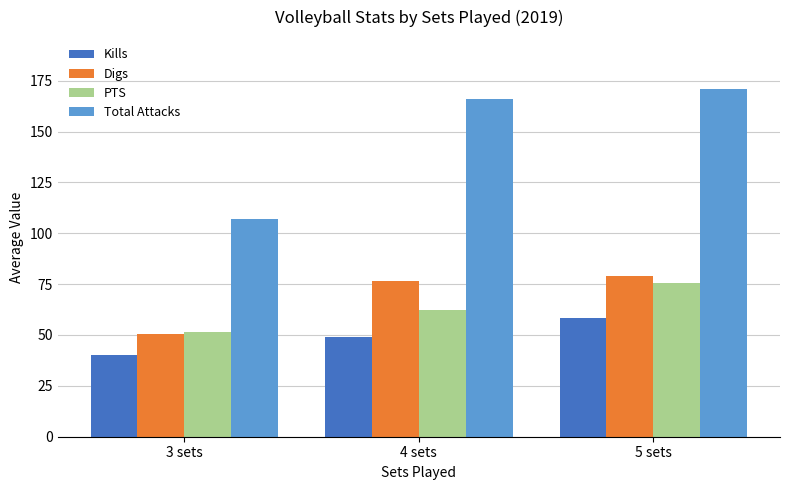

What are all the series names shown in the legend?

Kills, Digs, PTS, Total Attacks